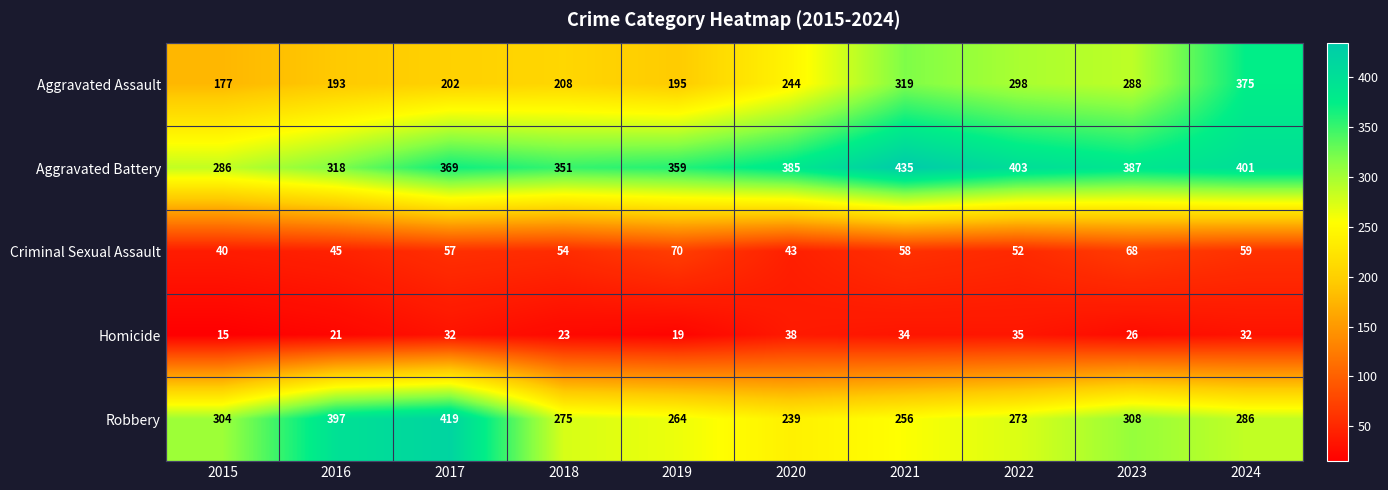

True or false: Aggravated Battery has a value of 286 at 2015.

True